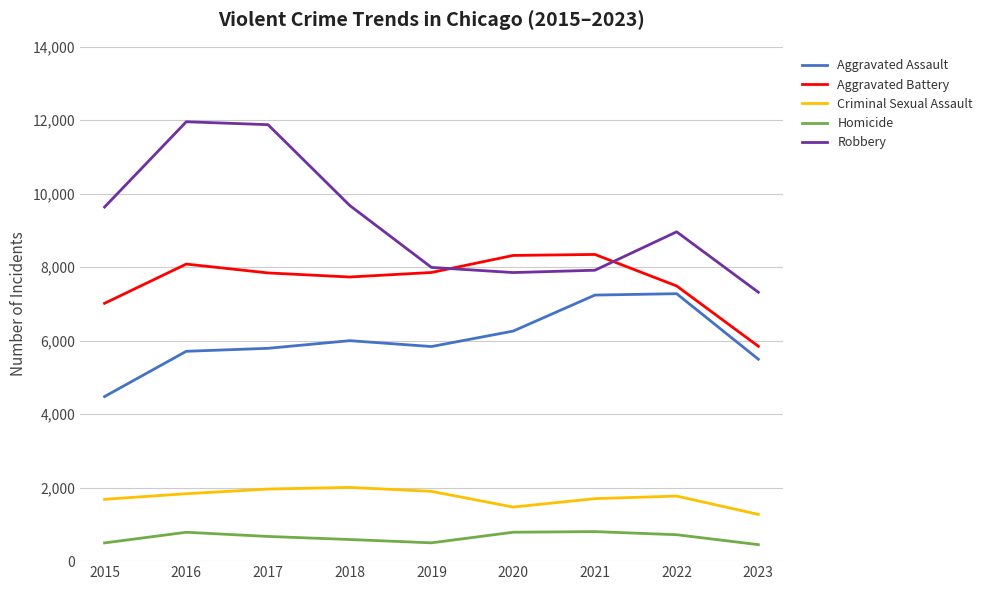

What is the difference between the maximum and minimum values in the Homicide series?

355